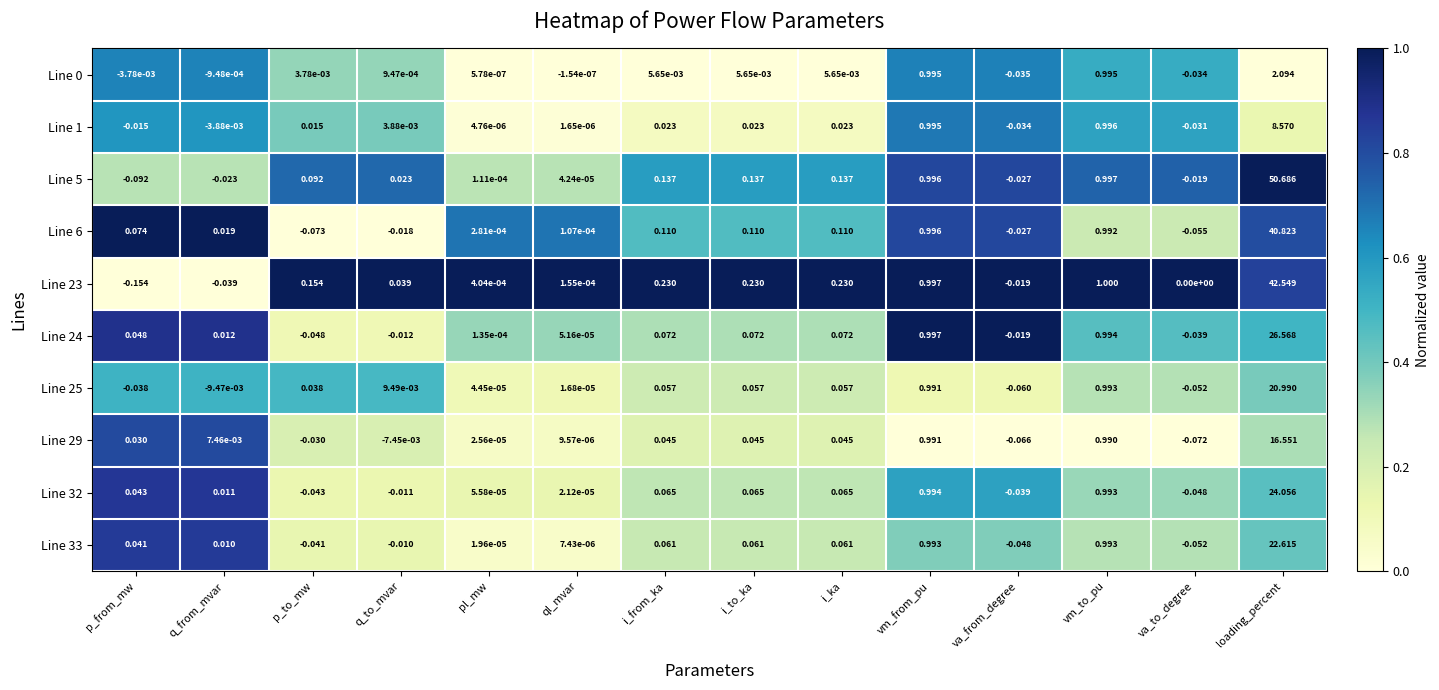

Which series has the largest range (max minus min)?

Line 5